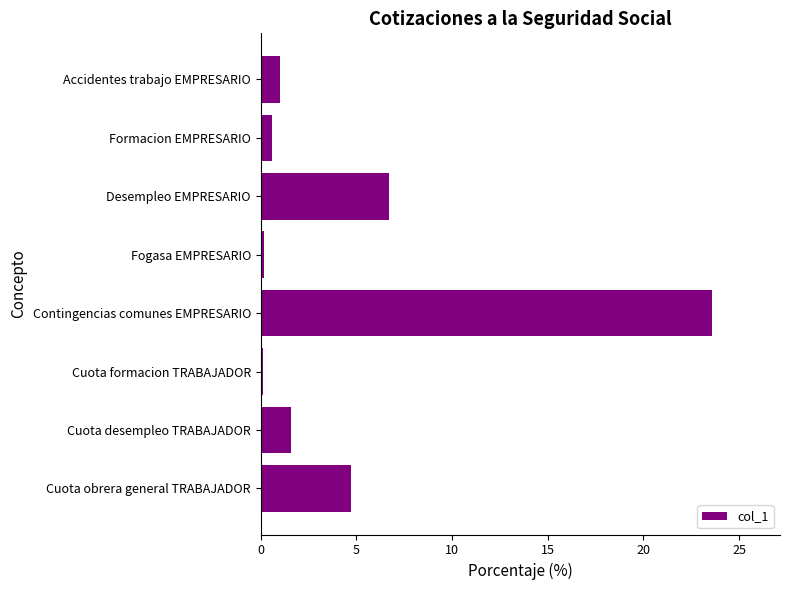

At which label is the value closest to 11?

Desempleo EMPRESARIO